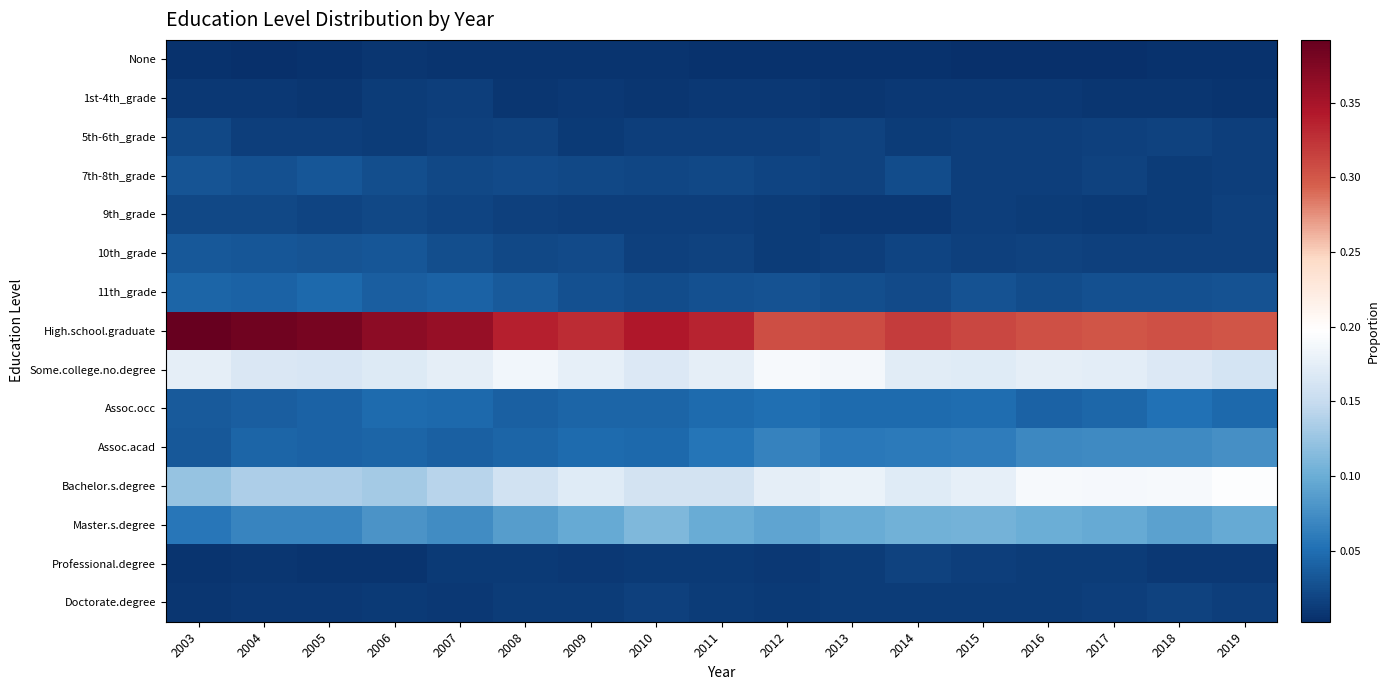

List the series in order of their peak value, lowest first.

None, 1st-4th_grade, Professional.degree, Doctorate.degree, 9th_grade, 5th-6th_grade, 7th-8th_grade, 10th_grade, 11th_grade, Assoc.occ, Assoc.acad, Master.s.degree, Some.college.no.degree, Bachelor.s.degree, High.school.graduate